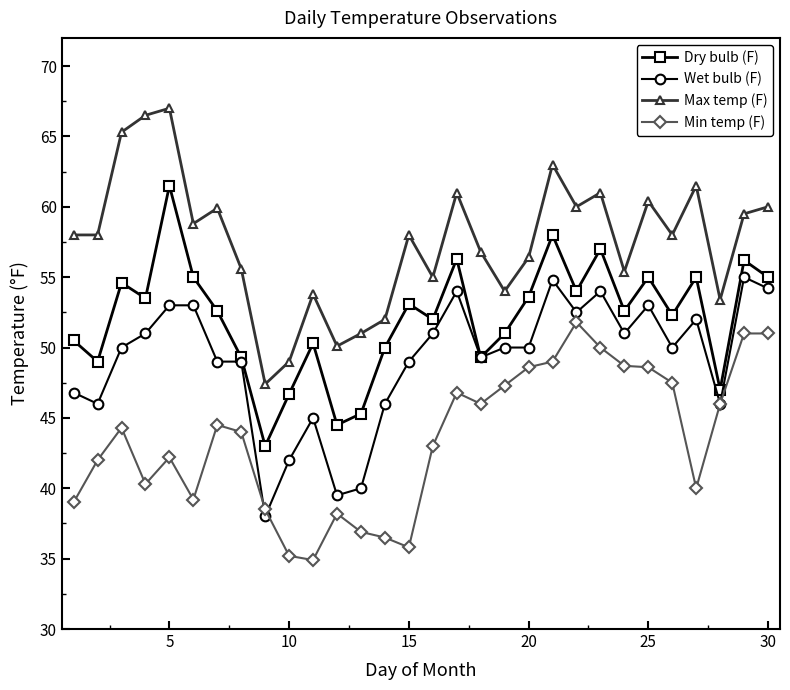

True or false: Wet bulb (F) and Max temp (F) intersect in this chart.

False